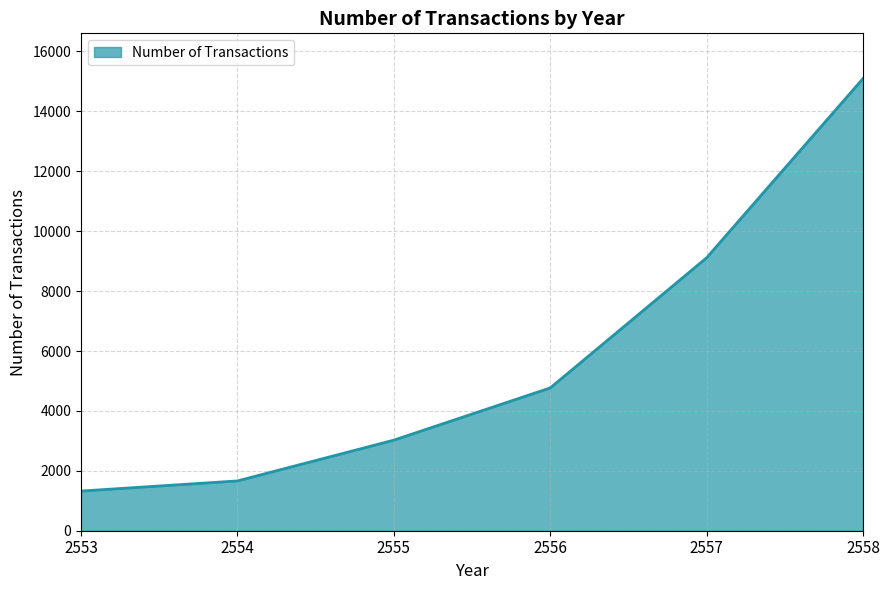

The value at 2555 is 1389. True or false?

False